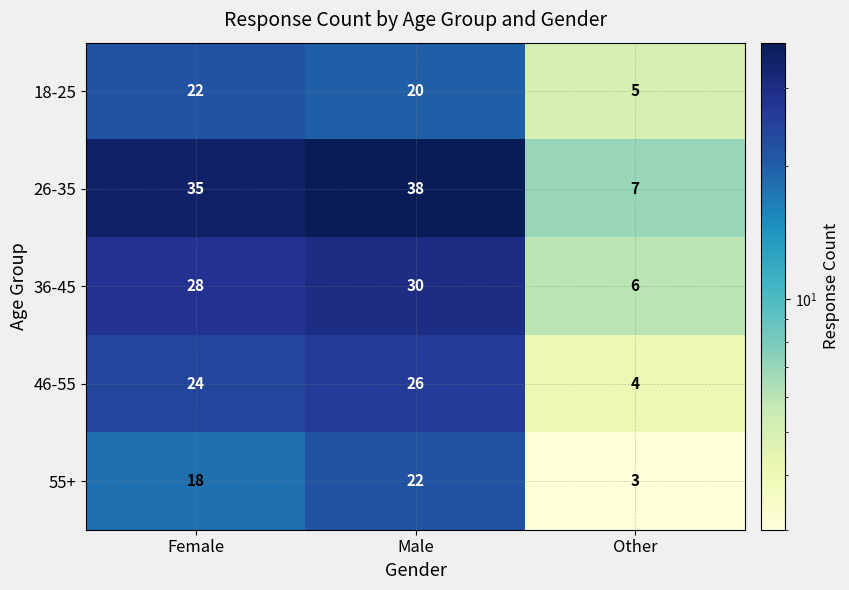

Reading left to right, transcribe all the data shown in this chart.

18-25: Female=22	Male=20	Other=5
26-35: Female=35	Male=38	Other=7
36-45: Female=28	Male=30	Other=6
46-55: Female=24	Male=26	Other=4
55+: Female=18	Male=22	Other=3